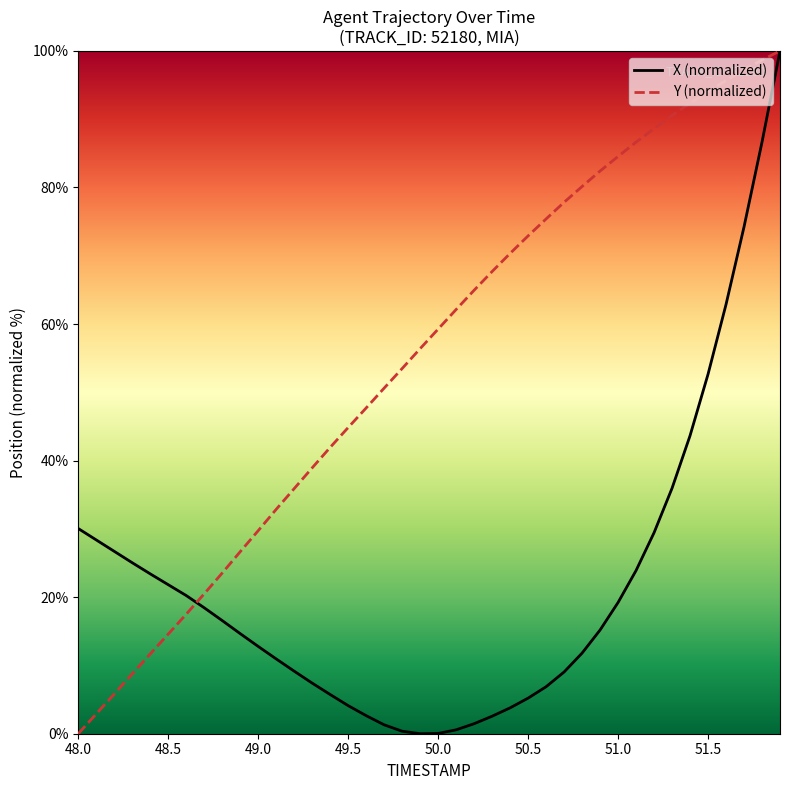

True or false: Y (normalized) has more than 0 interior local peaks.

False